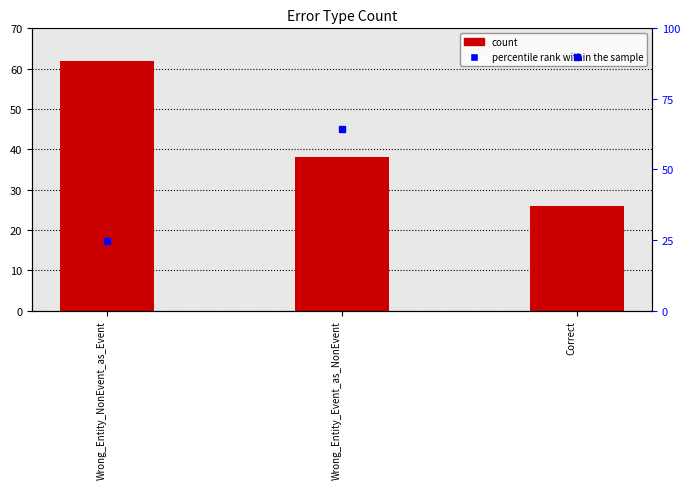

List the labels in order of value, largest first.

Wrong_Entity_NonEvent_as_Event, Wrong_Entity_Event_as_NonEvent, Correct